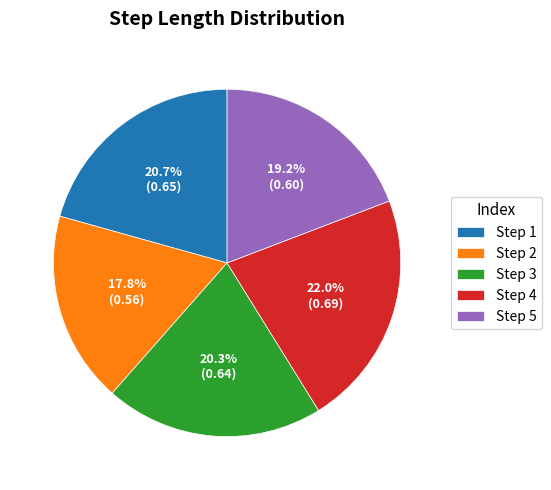

Which slice is the smallest?

Step 2